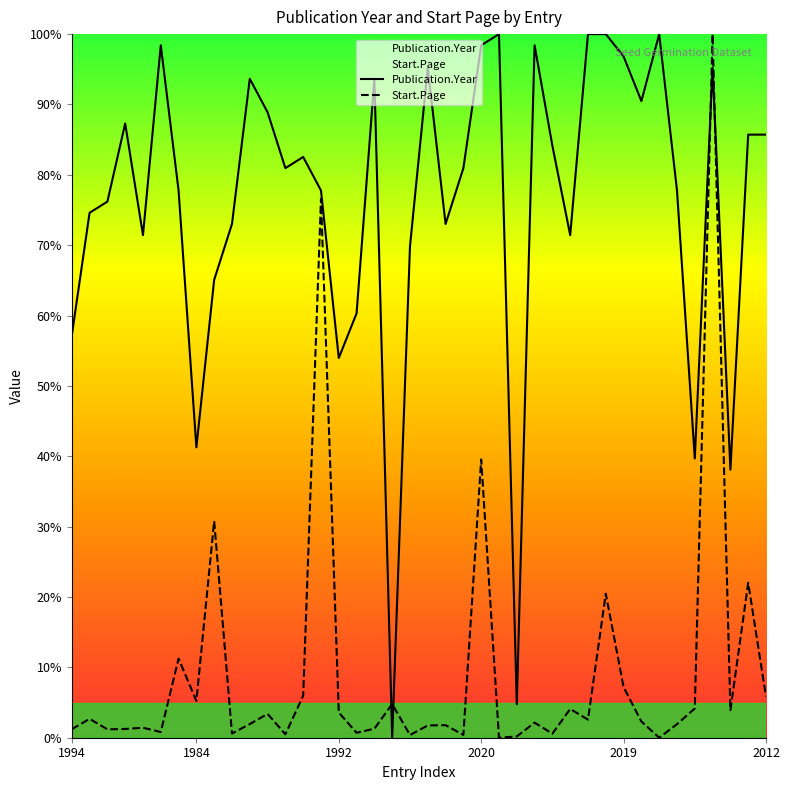

Where is Publication.Year nearest to the value 50?

1992